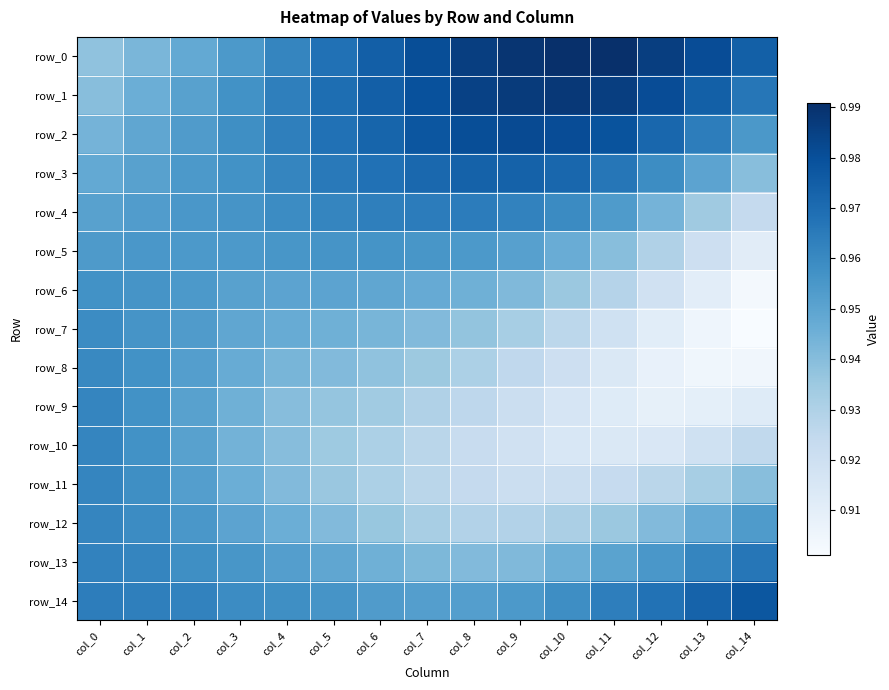

At which category is the sum across all series the highest?

col_1